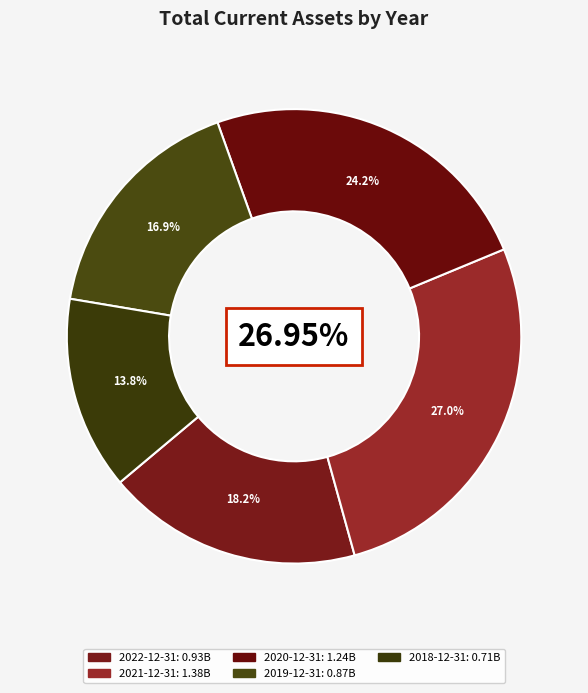

What percentage is the 2019-12-31 slice, to the nearest percent?

17%